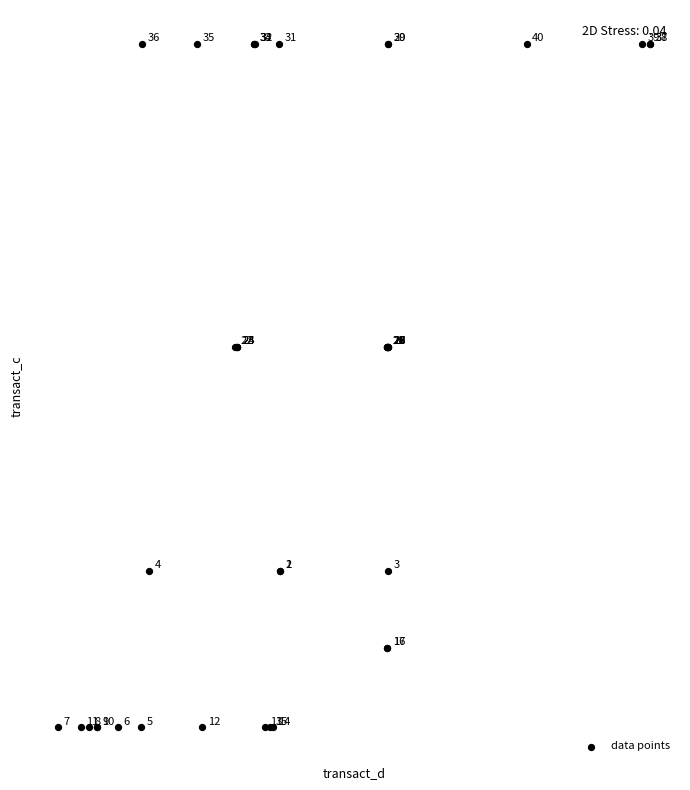

What Y value in the scatter plot is closest to 122?

136.9